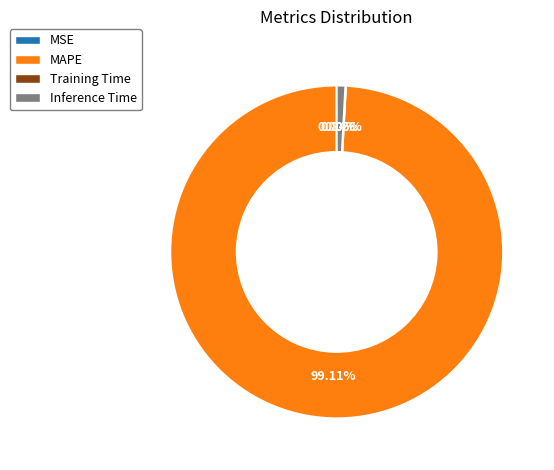

What is the majority slice?

MAPE